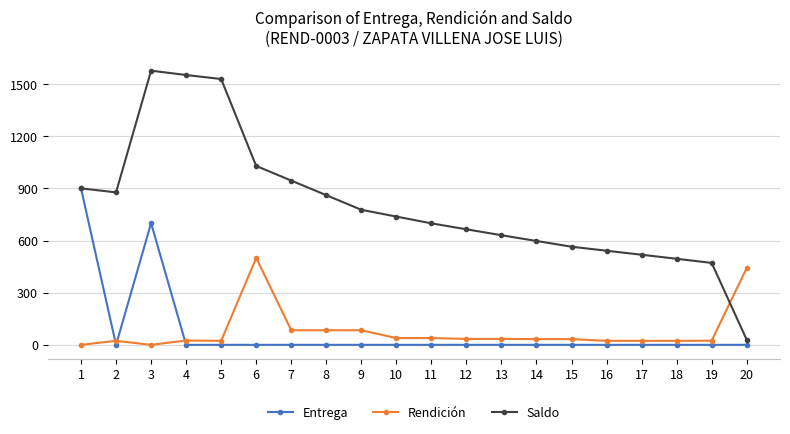

In Saldo, how many points are lower than both neighbors (excluding endpoints)?

1